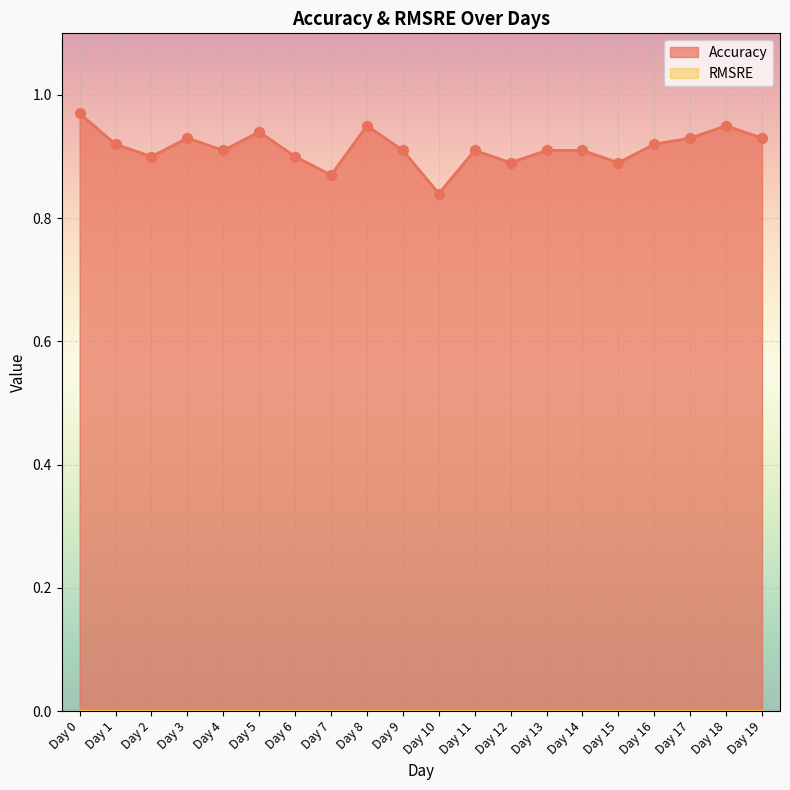

Between Day 6 and Day 8, which is larger?

Day 8